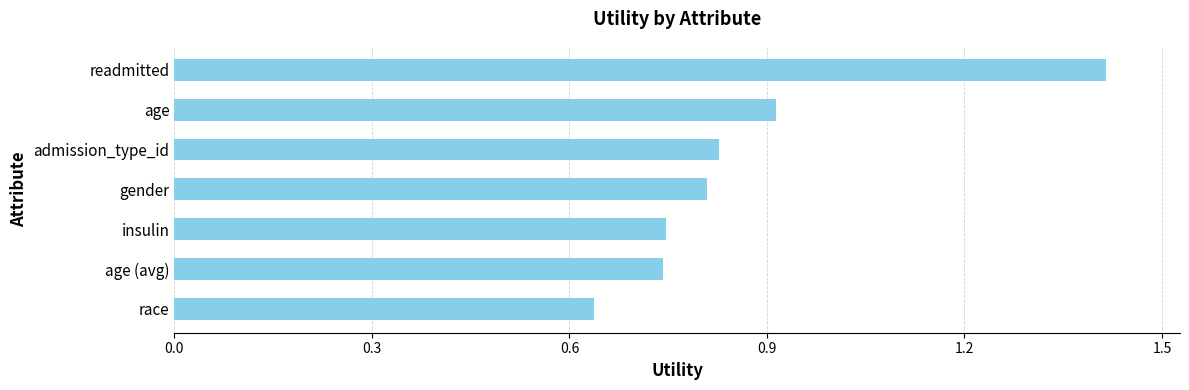

Count the values in the range 0 to 1.

6